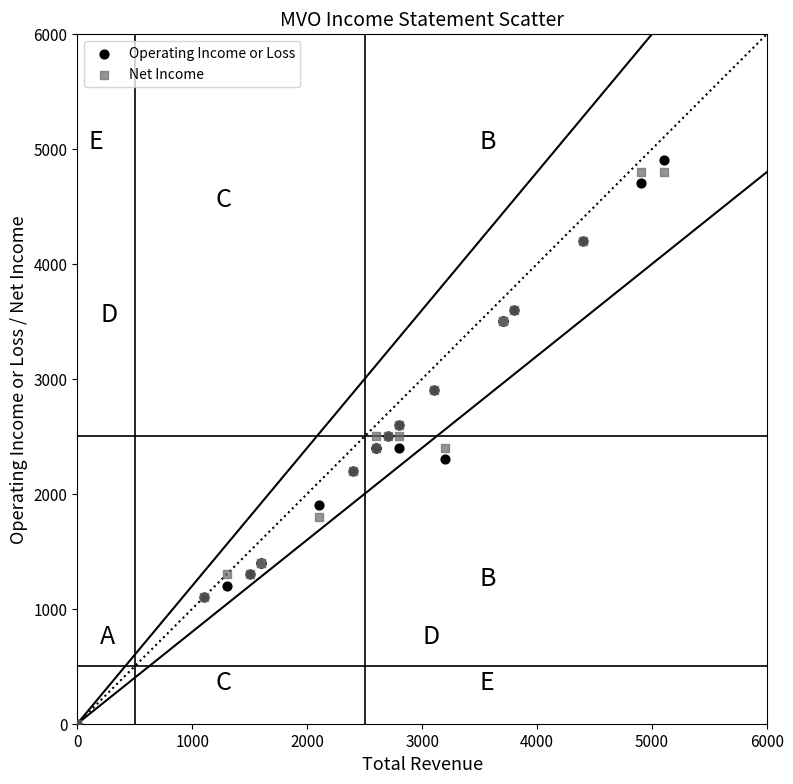

What are all the series names shown in the legend?

Operating Income or Loss, Net Income